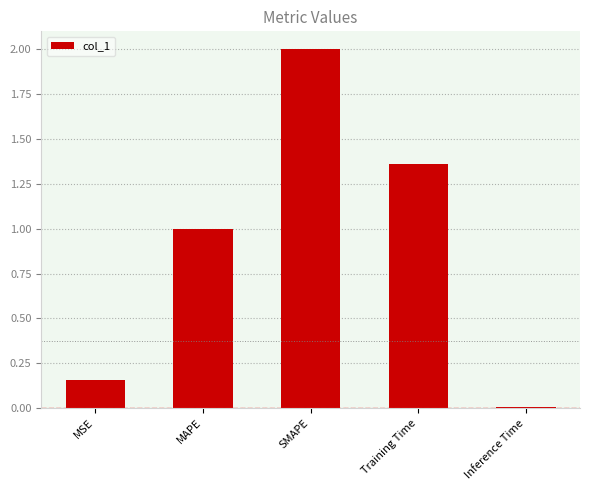

What position from the right is Inference Time?

1